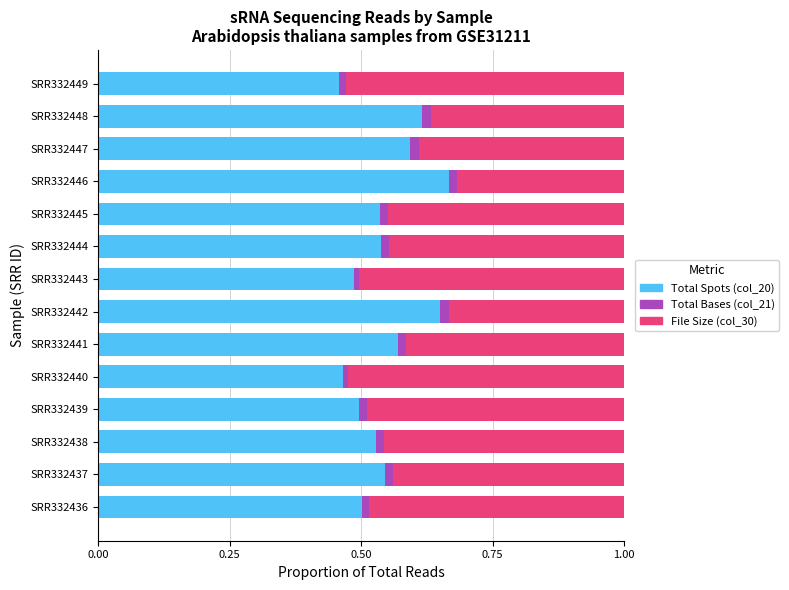

True or false: Total Spots (col_20) has a value of 0.9 at SRR332447.

False